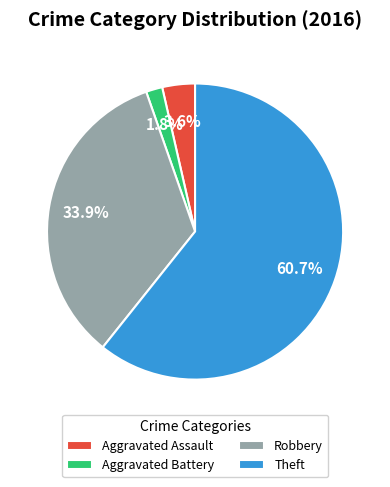

Is there a majority slice in this chart?

Yes